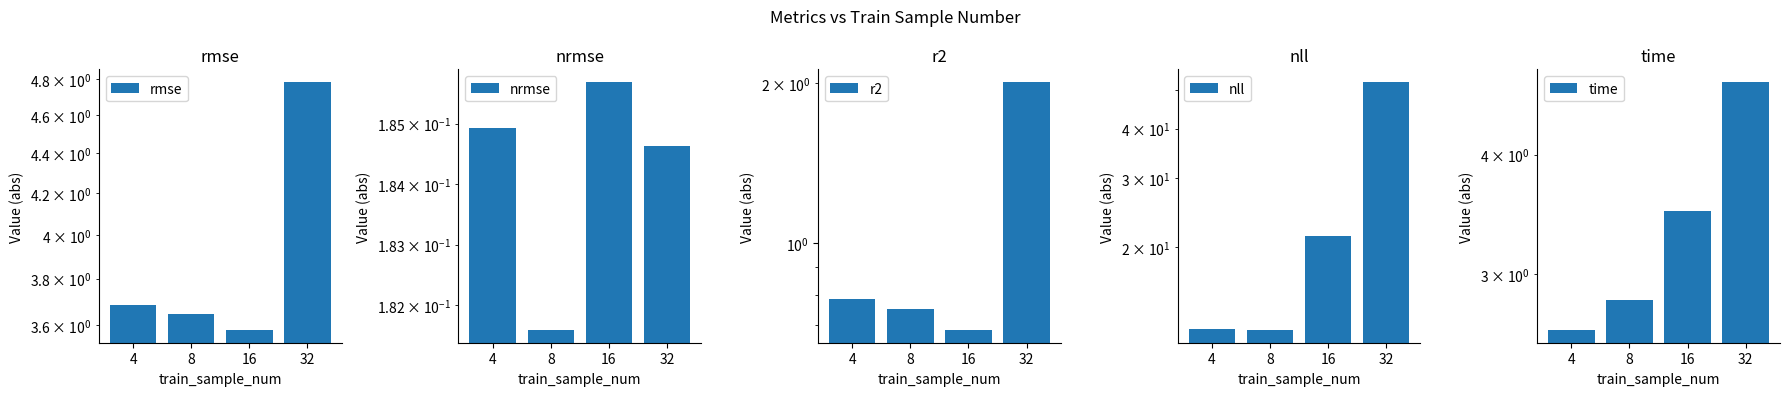

Reading left to right, extract all data points from this chart.

rmse: 3.7	3.6	3.6	4.8
nrmse: 0.2	0.2	0.2	0.2
r2: 0.8	0.8	0.7	2.0
nll: 12.4	12.3	21.3	52.6
time: 2.6	2.8	3.5	4.8